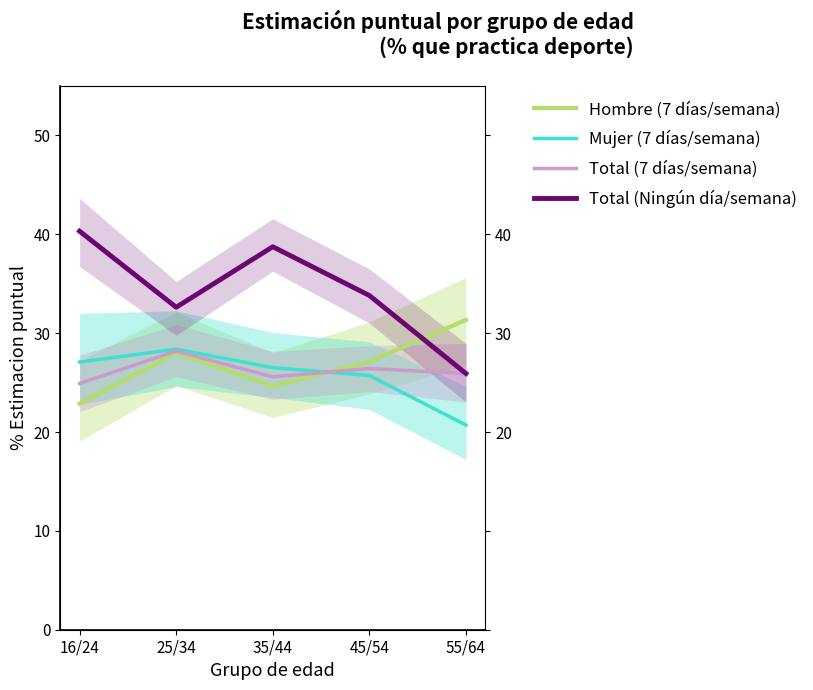

At which category does Total (Ningún día/semana) reach its first local valley?

25/34